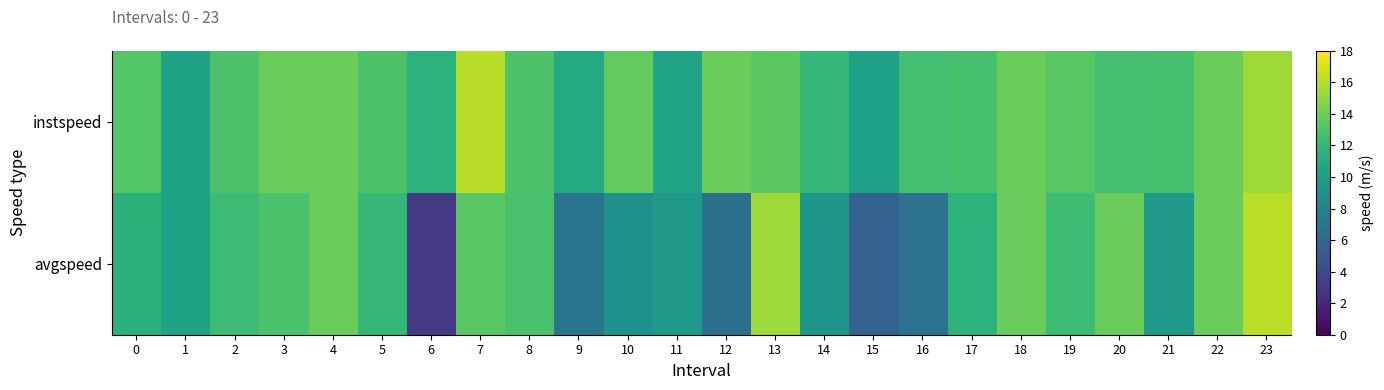

Rank the series by their maximum value, from lowest to highest.

instspeed, avgspeed